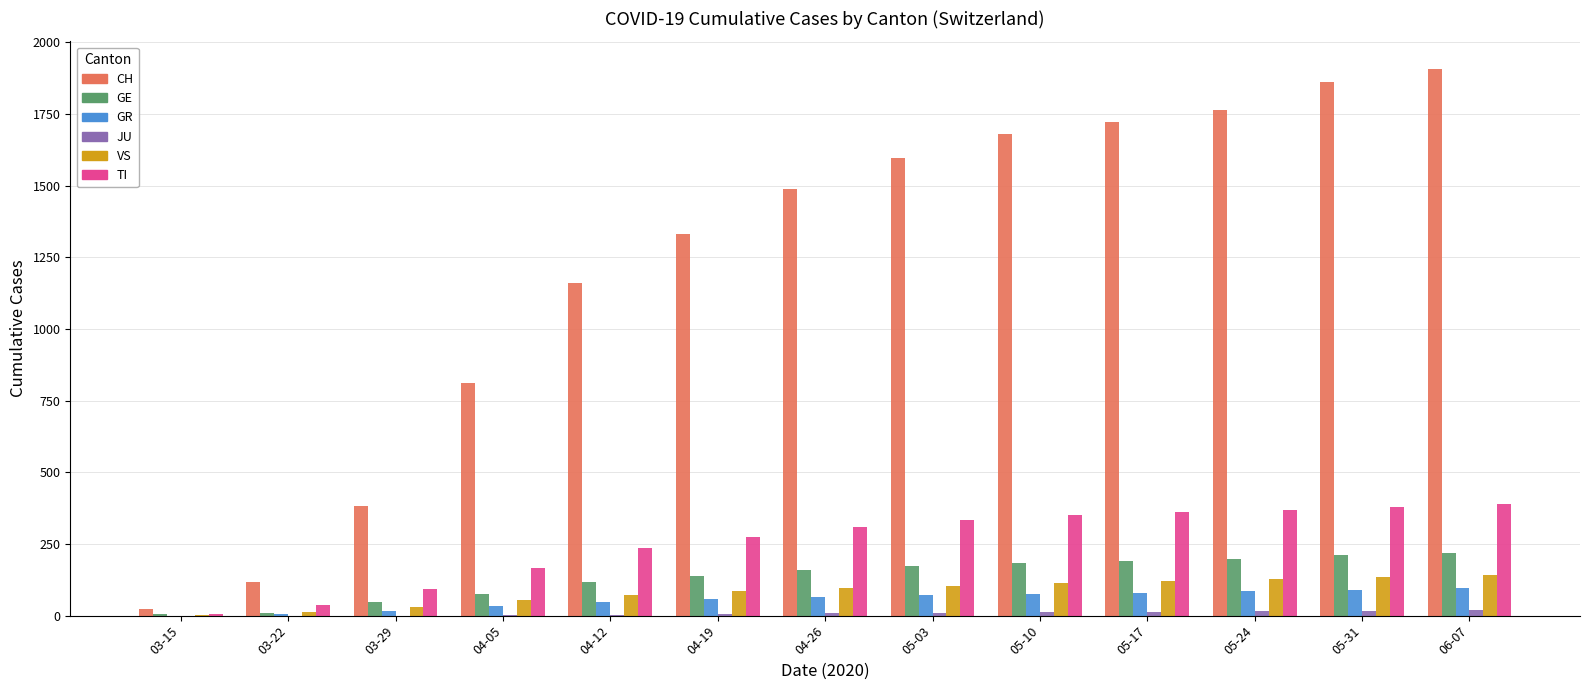

What is the maximum value shown in the chart?

1908